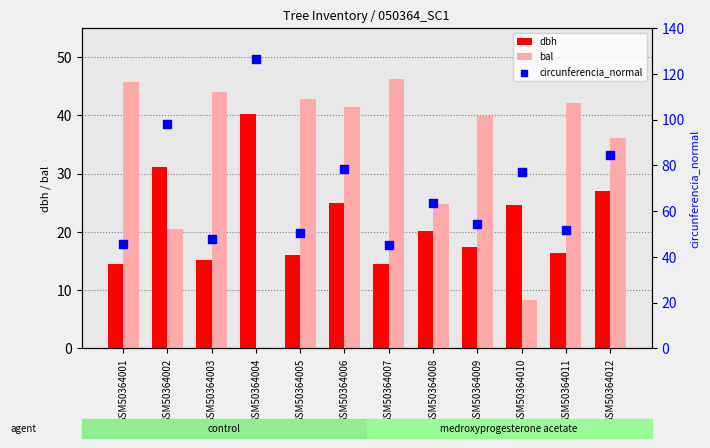

Which series contains the highest Y value?

circunferencia_normal